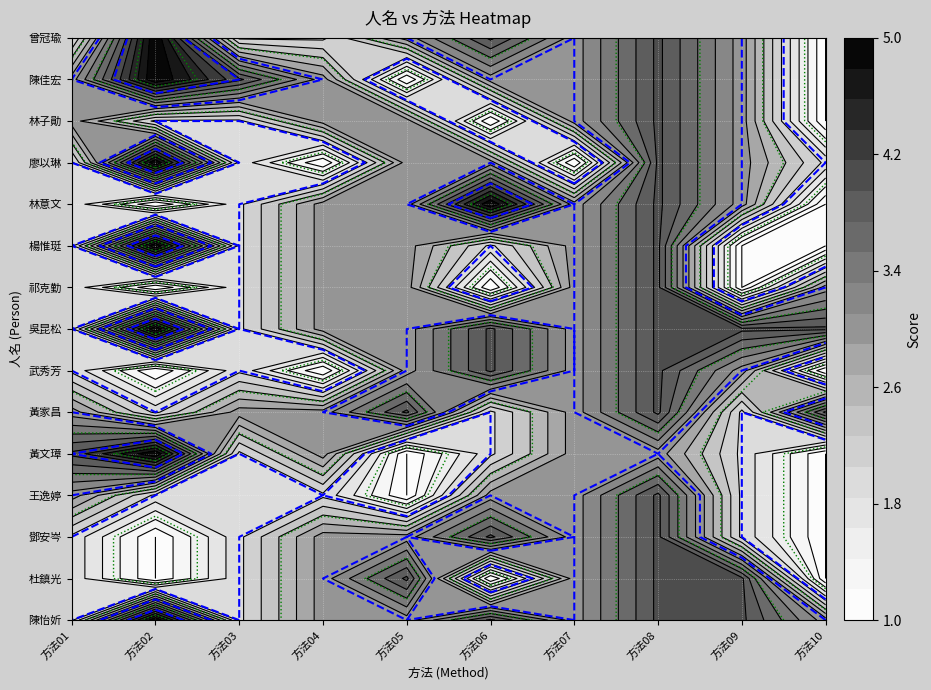

Which series has the largest range (max minus min)?

黃文璋